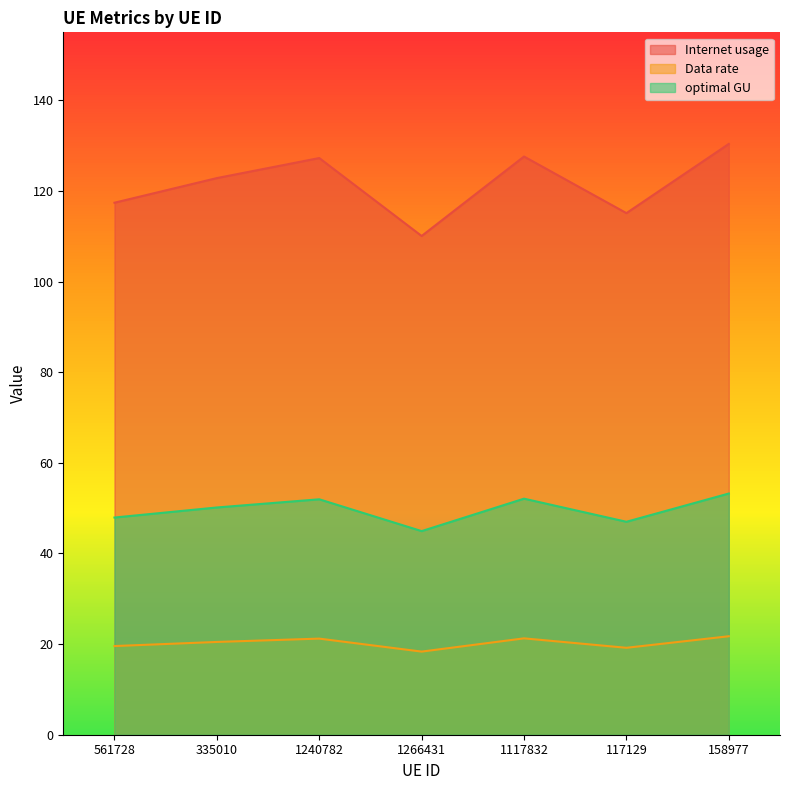

At which label does optimal GU reach its peak?

158977